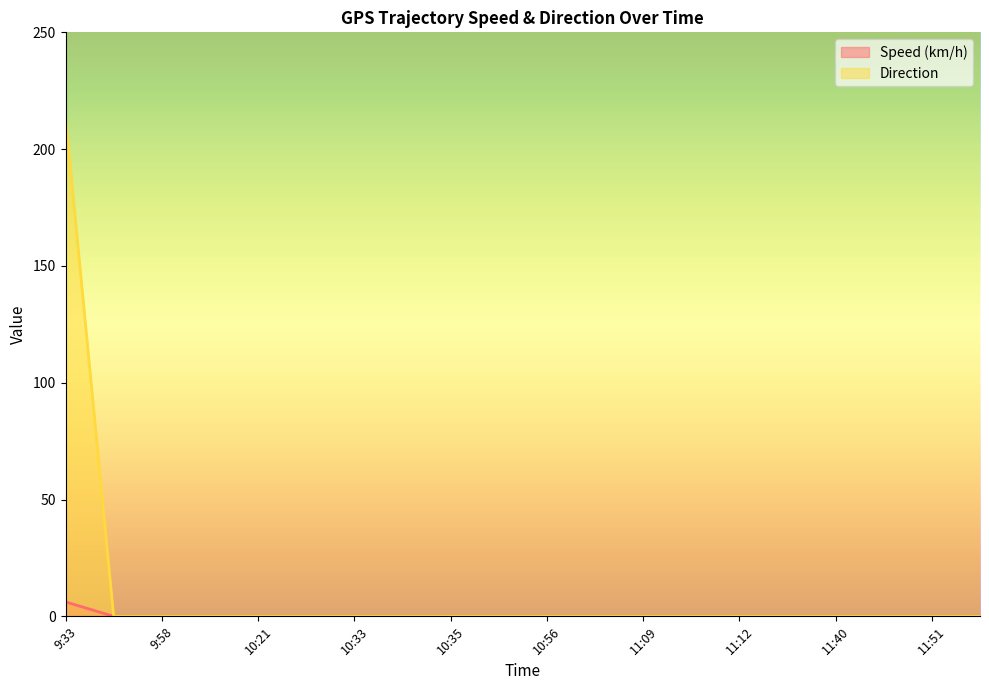

Reading left to right, transcribe all the data shown in this chart.

Speed (km/h): 9:33=6.2	9:57=0.0	9:58=0.0	10:17=0.0	10:21=0.0	10:22=0.0	10:33=0.0	10:34=0.0	10:35=0.0	10:52=0.0	10:56=0.0	10:57=0.0	11:09=0.0	11:10=0.0	11:12=0.0	11:15=0.0	11:40=0.0	11:45=0.0	11:51=0.0	11:52=0.0
Direction: 9:33=213.7	9:57=0.0	9:58=0.0	10:17=0.0	10:21=0.0	10:22=0.0	10:33=0.0	10:34=0.0	10:35=0.0	10:52=0.0	10:56=0.0	10:57=0.0	11:09=0.0	11:10=0.0	11:12=0.0	11:15=0.0	11:40=0.0	11:45=0.0	11:51=0.0	11:52=0.0